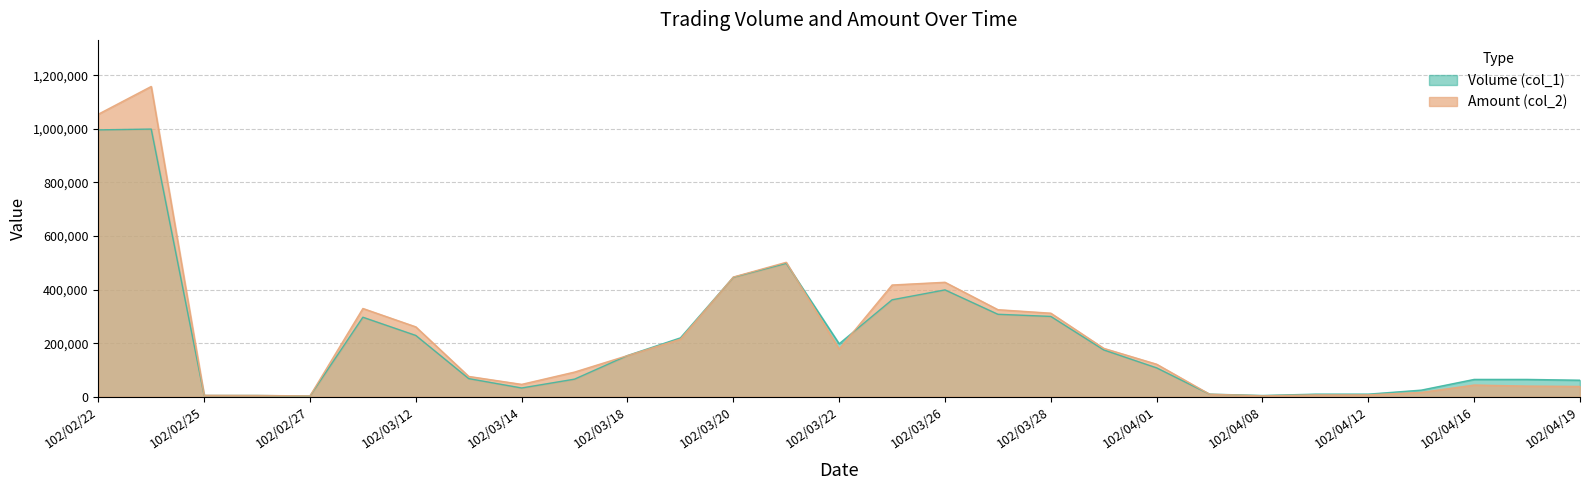

What is the label of the 29th point from the right?

102/02/22